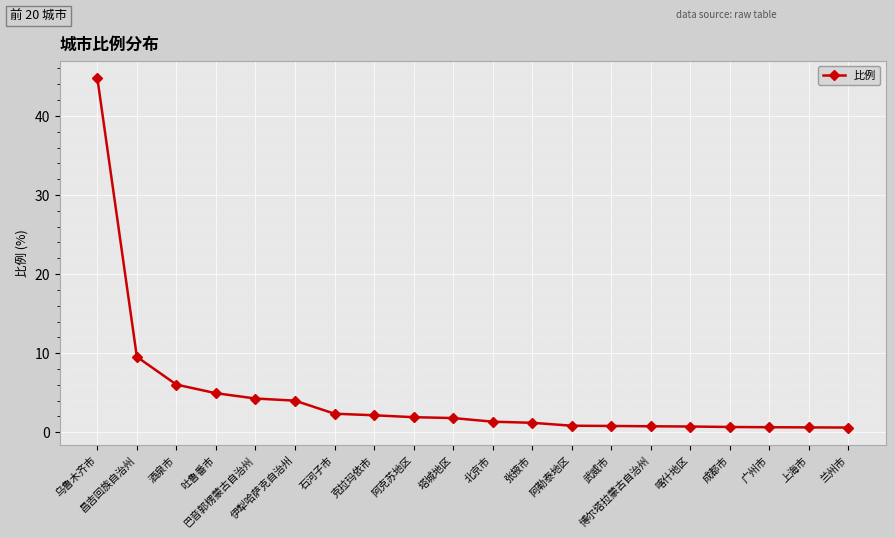

At which category does the chart reach its peak across all series?

乌鲁木齐市